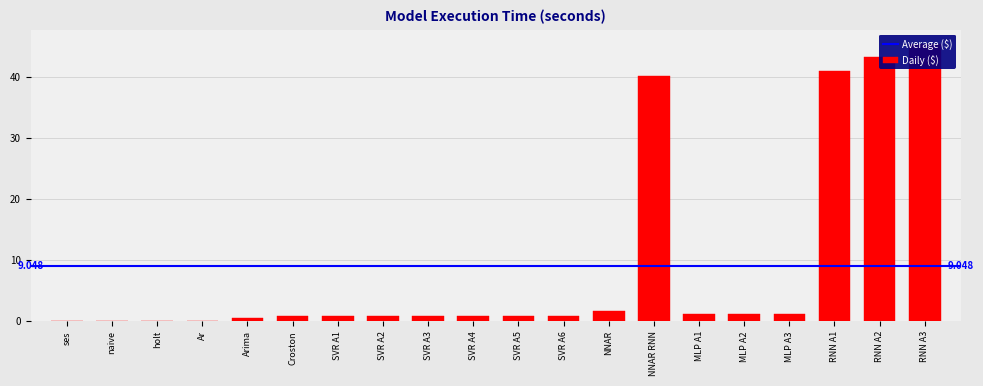

What is the label of the 14th bar from the left?

NNAR RNN